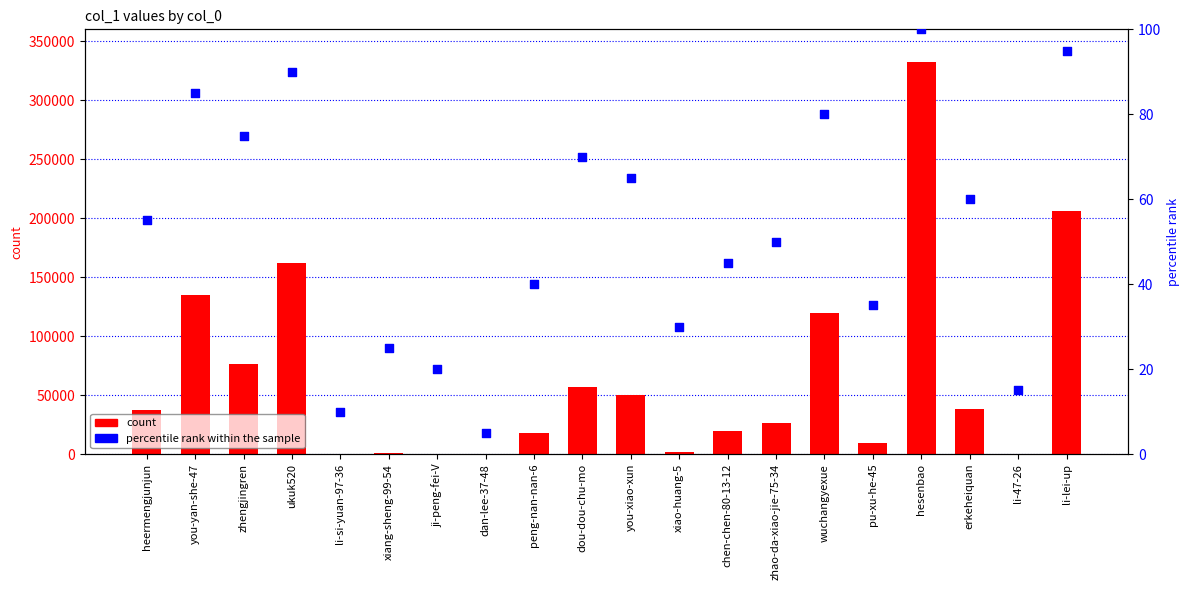

What is the total value across all series at heermengjunjun?

37347